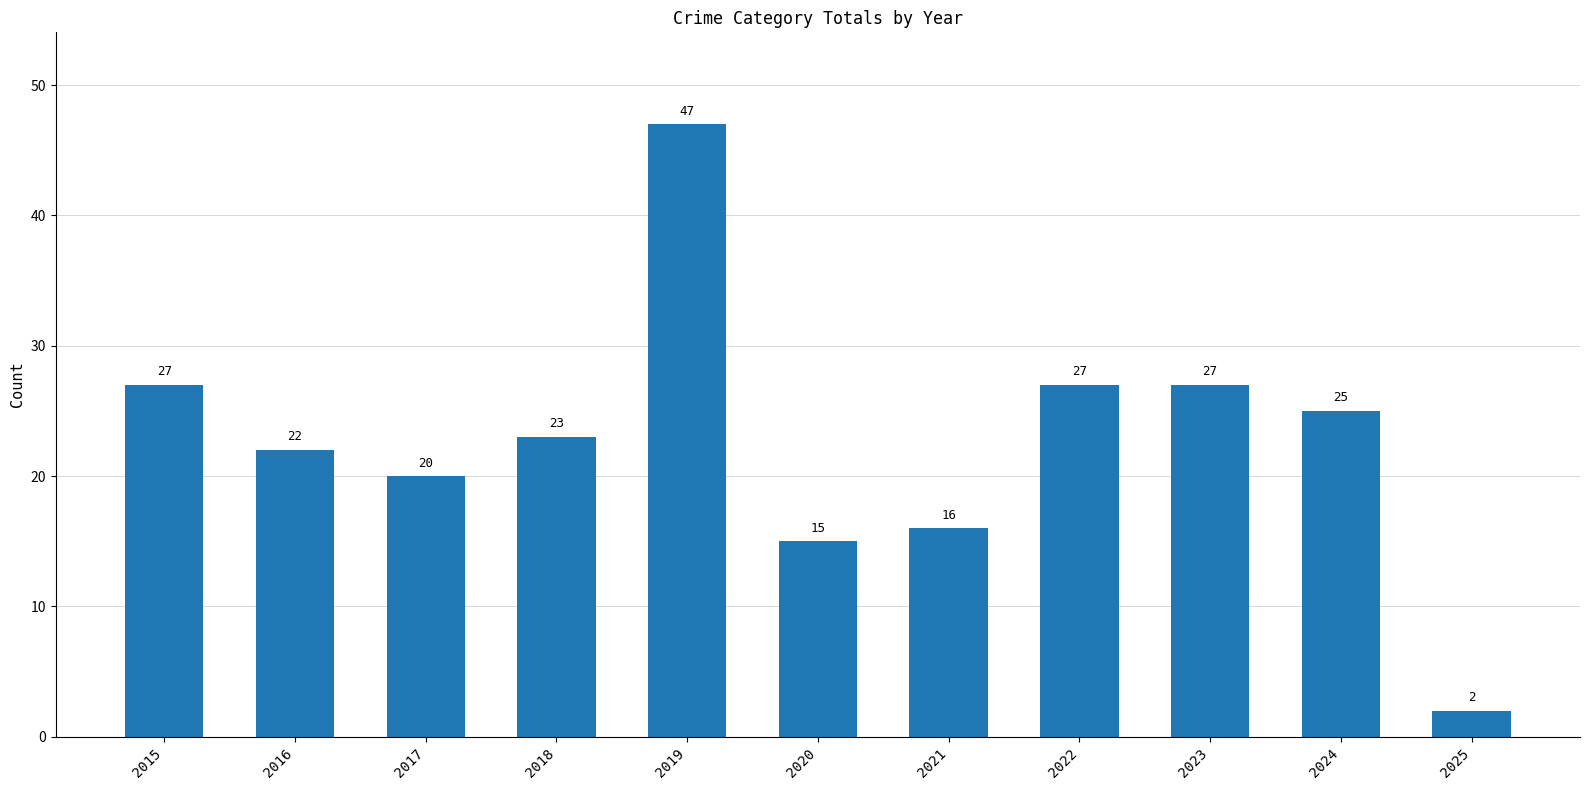

What is the difference between the values at 2019 and 2016?

25